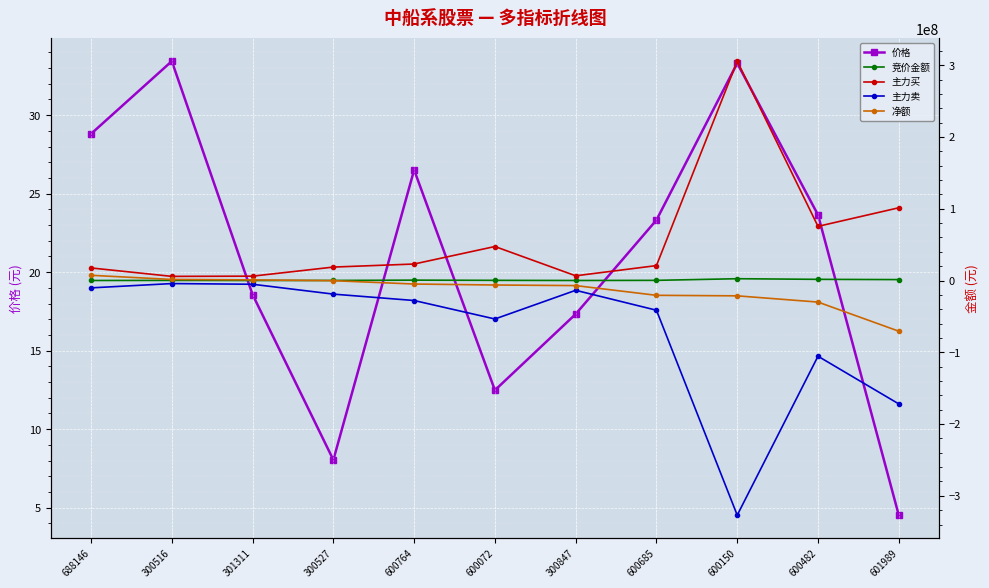

What value does the 竞价金额 series have at 600685?

209520.0